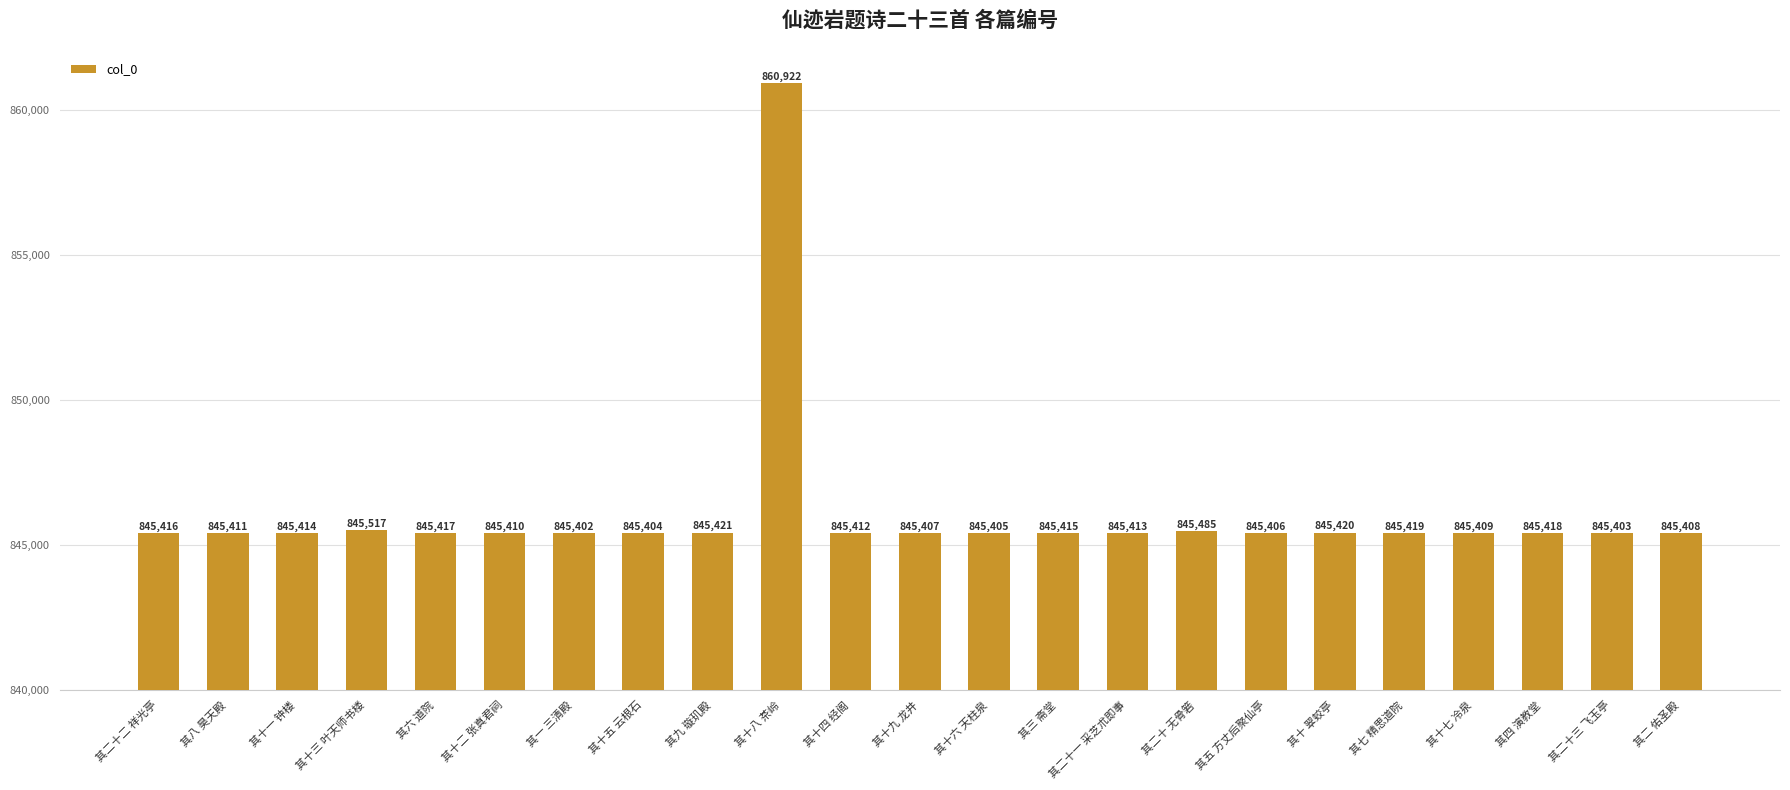

What is the difference between the maximum and minimum values?

15520